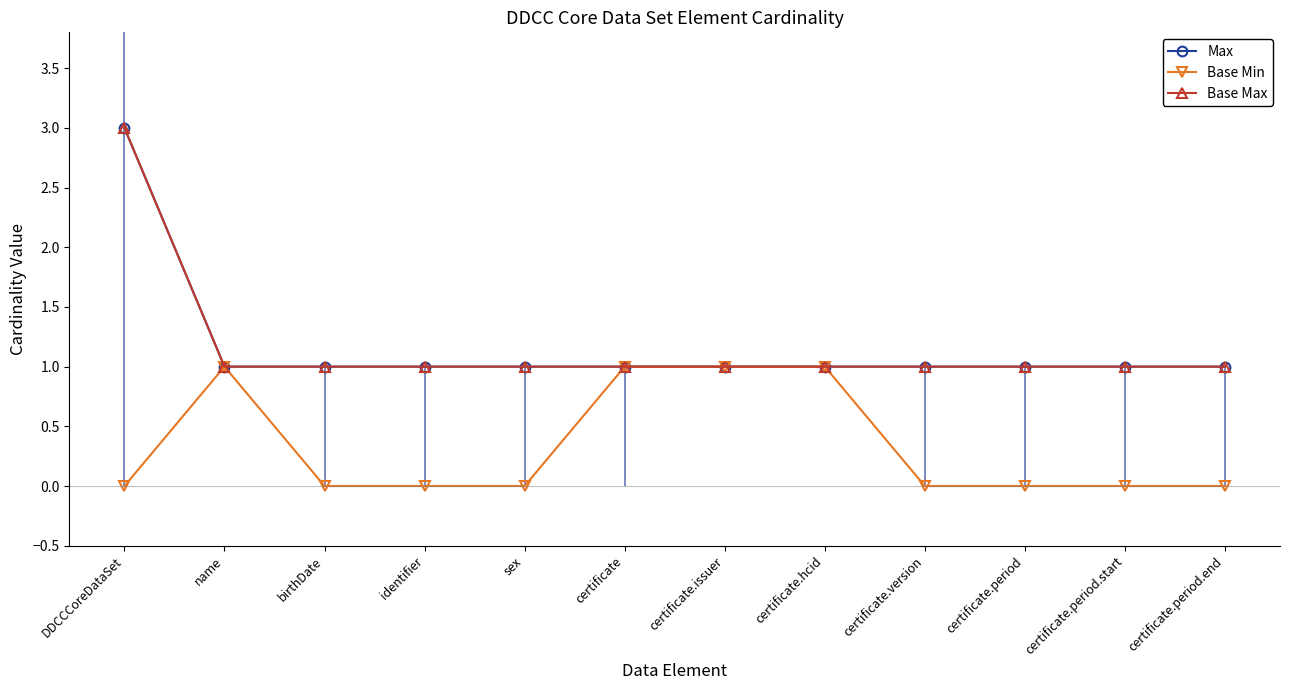

Count the number of data series in this chart.

3